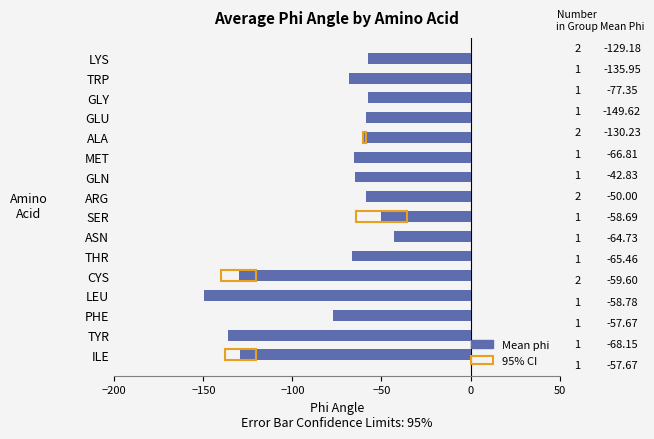

Are the bars horizontal?

Yes